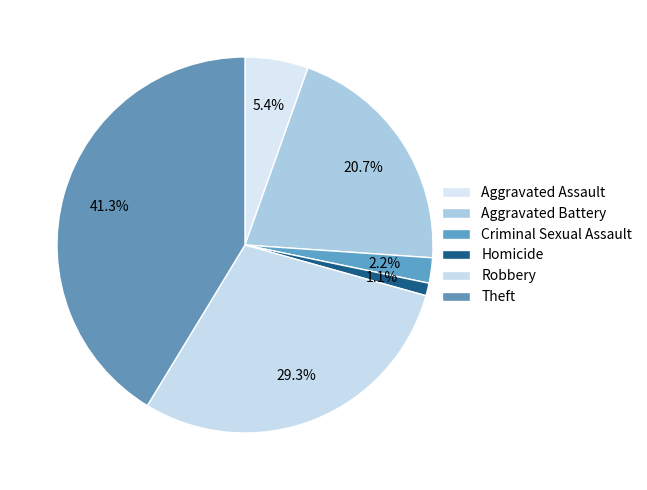

What percentage is the Theft slice, to the nearest percent?

41%